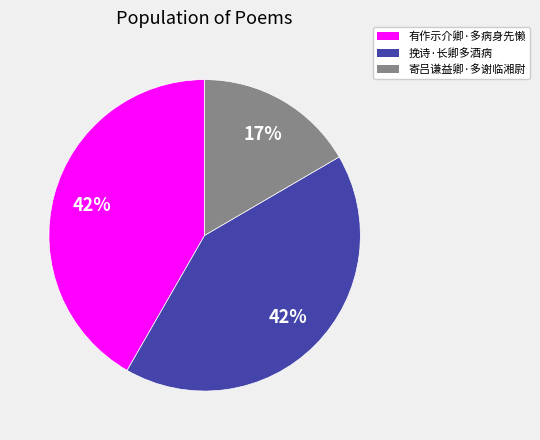

To the nearest percent, what is the average slice percentage?

33%